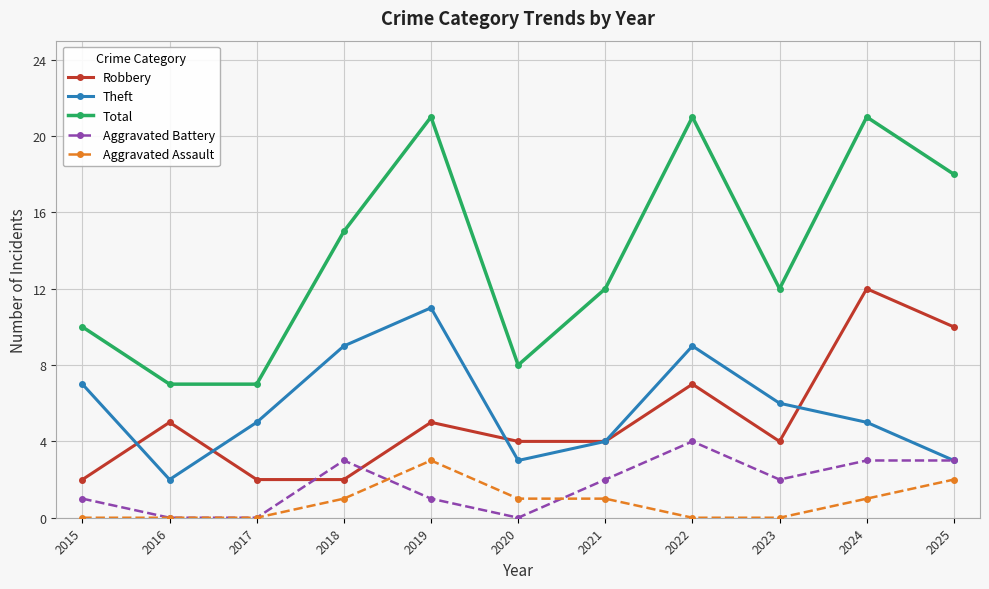

How many interior local peaks does the Robbery series have?

4